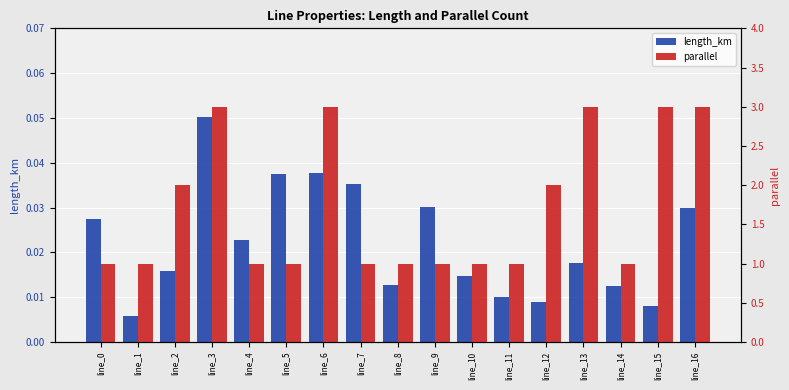

True or false: length_km has a value of 0.0 at line_11.

False